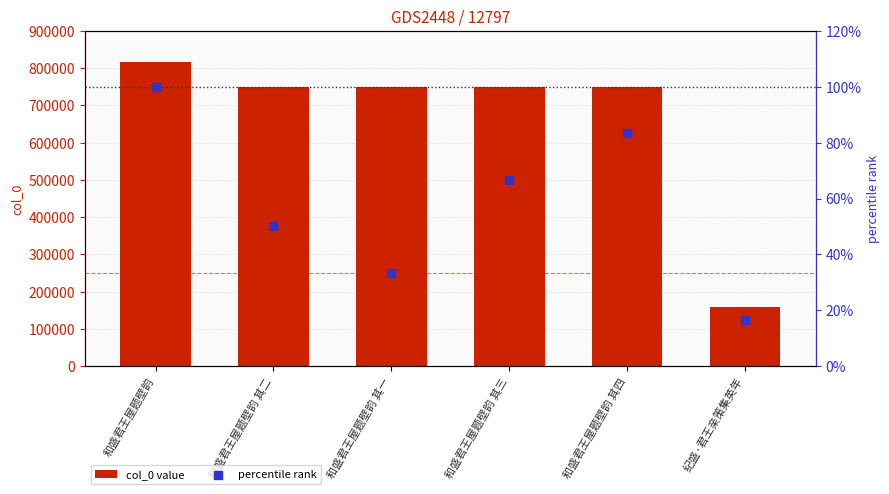

At which category is the sum across all series the highest?

和盛君王屋题壁韵